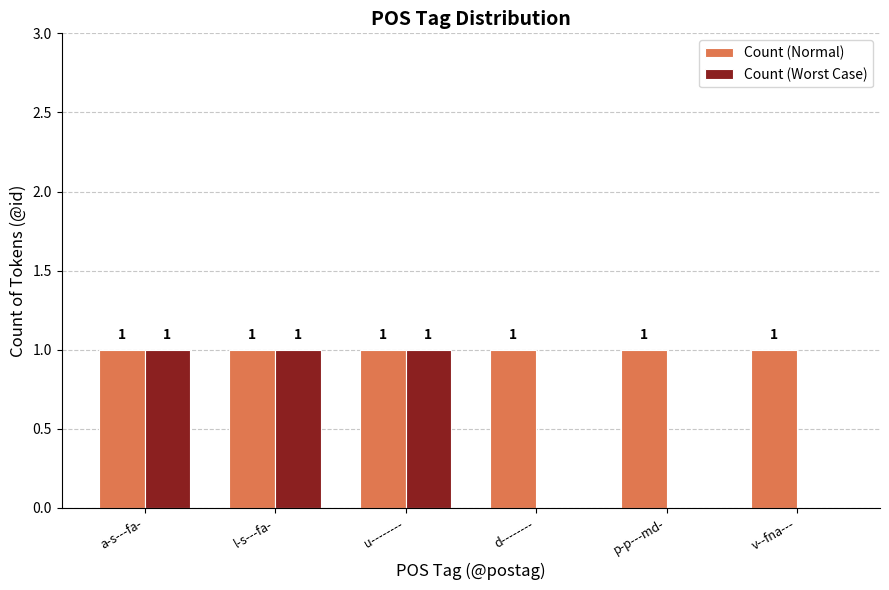

Are the bars grouped side by side (vs. stacked)?

Yes